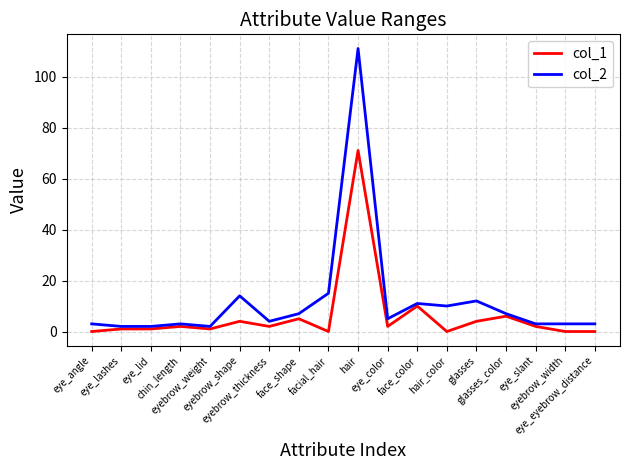

True or false: col_2 and col_1 intersect in this chart.

False